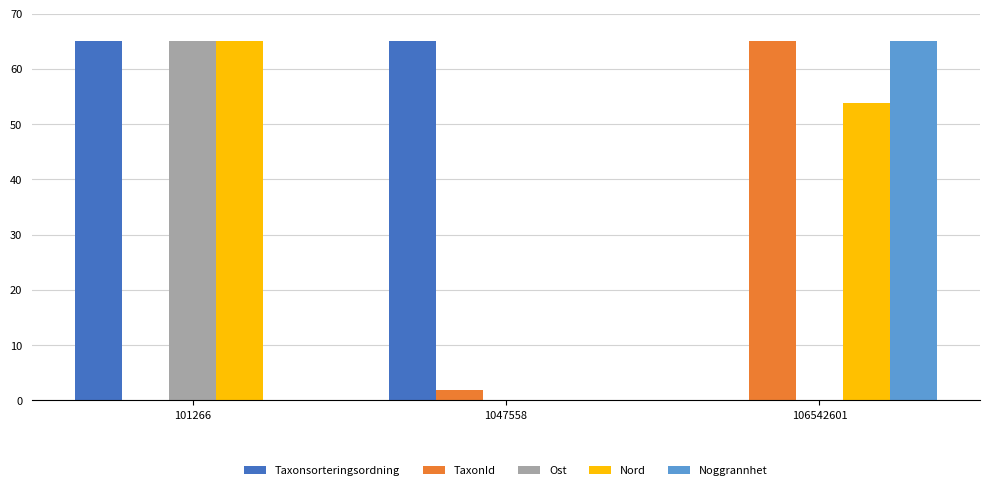

What is the approximate value of Nord at 101266?

65.0